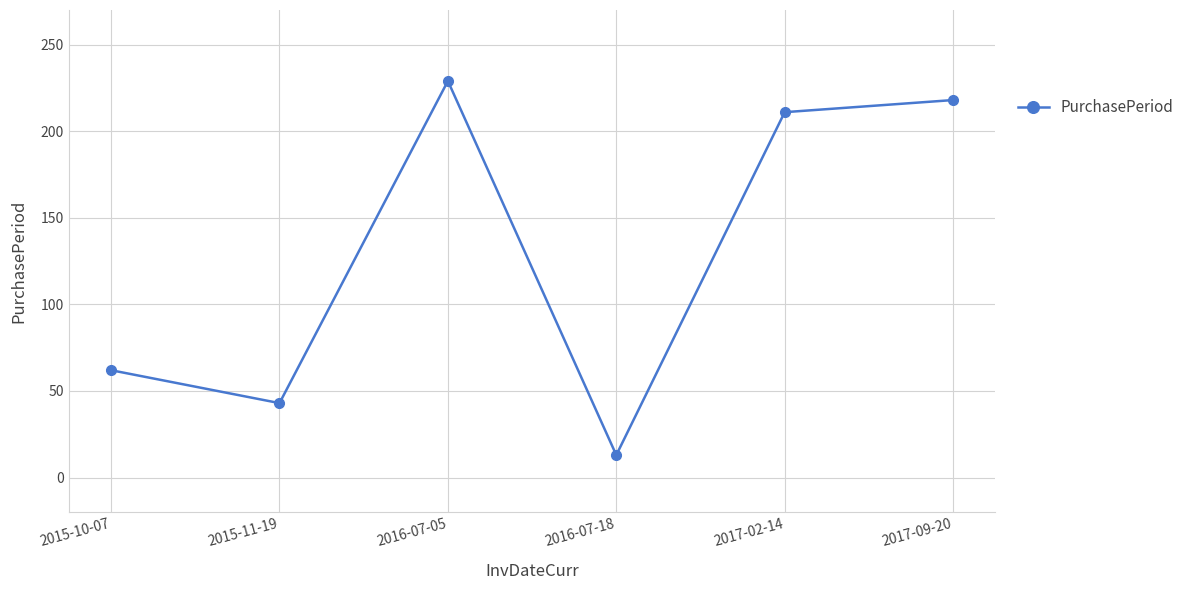

Which has a higher value, 2016-07-18 or 2017-02-14?

2017-02-14